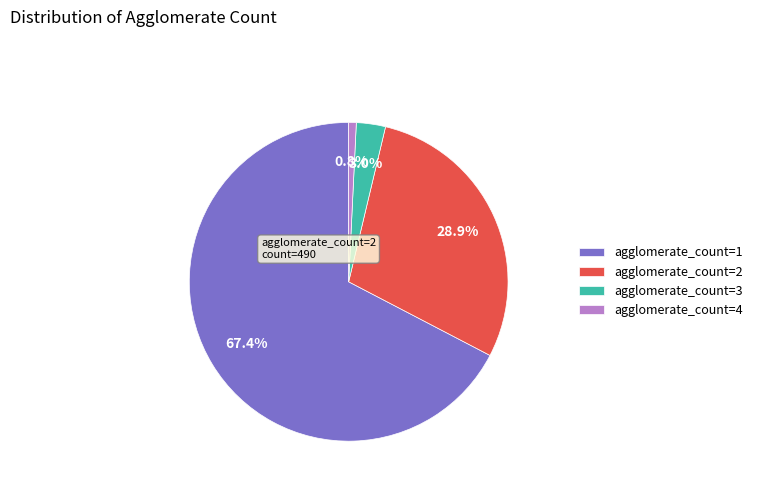

What portion of the pie excludes agglomerate_count=3?

97.0%